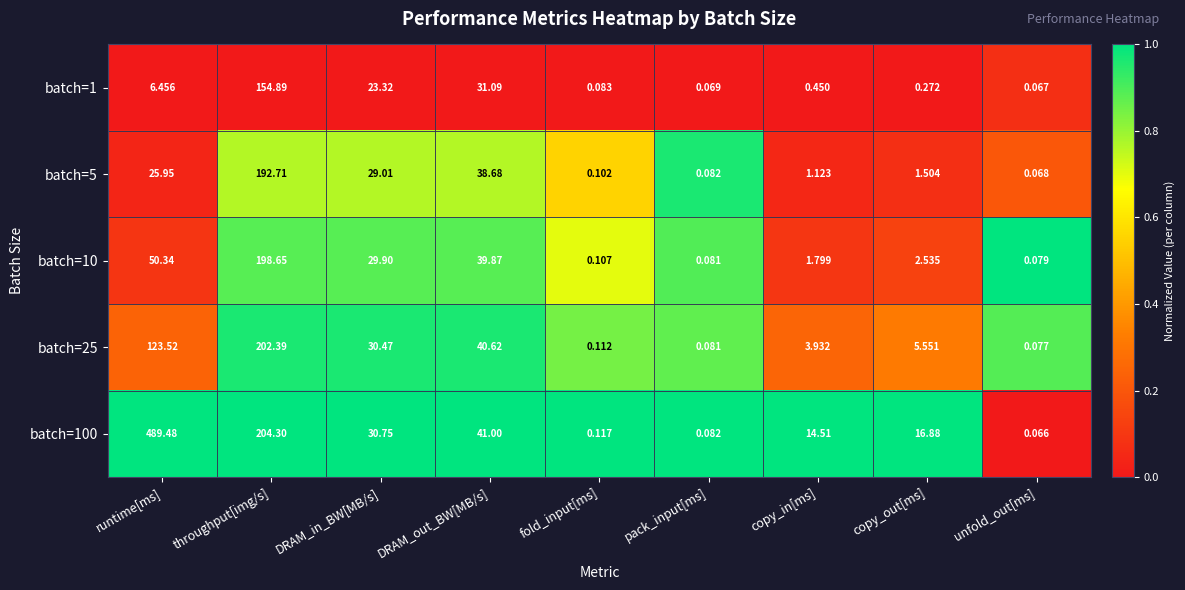

What is the maximum value shown in the chart?

489.5